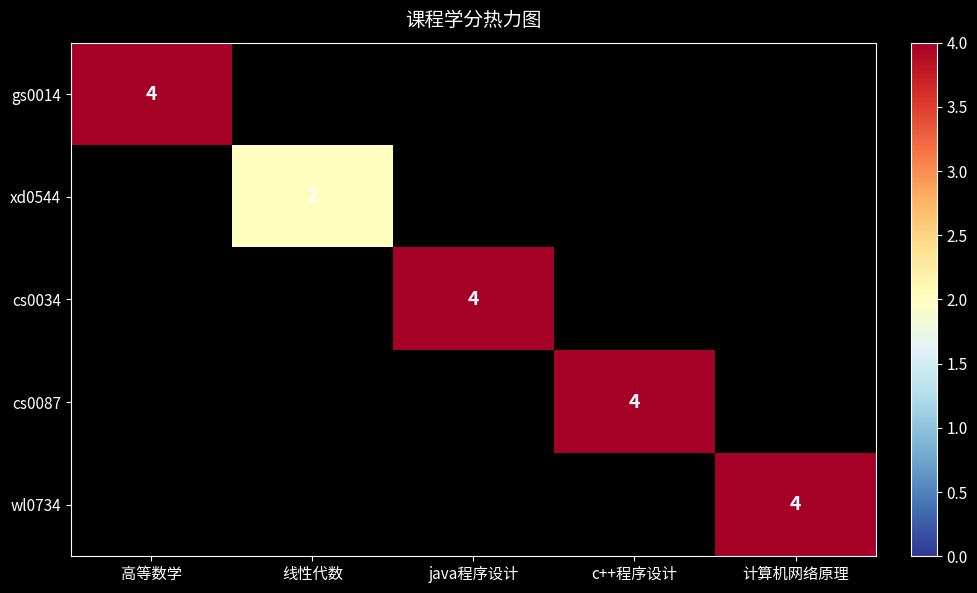

True or false: xd0544 has a value of 2 at 线性代数.

True